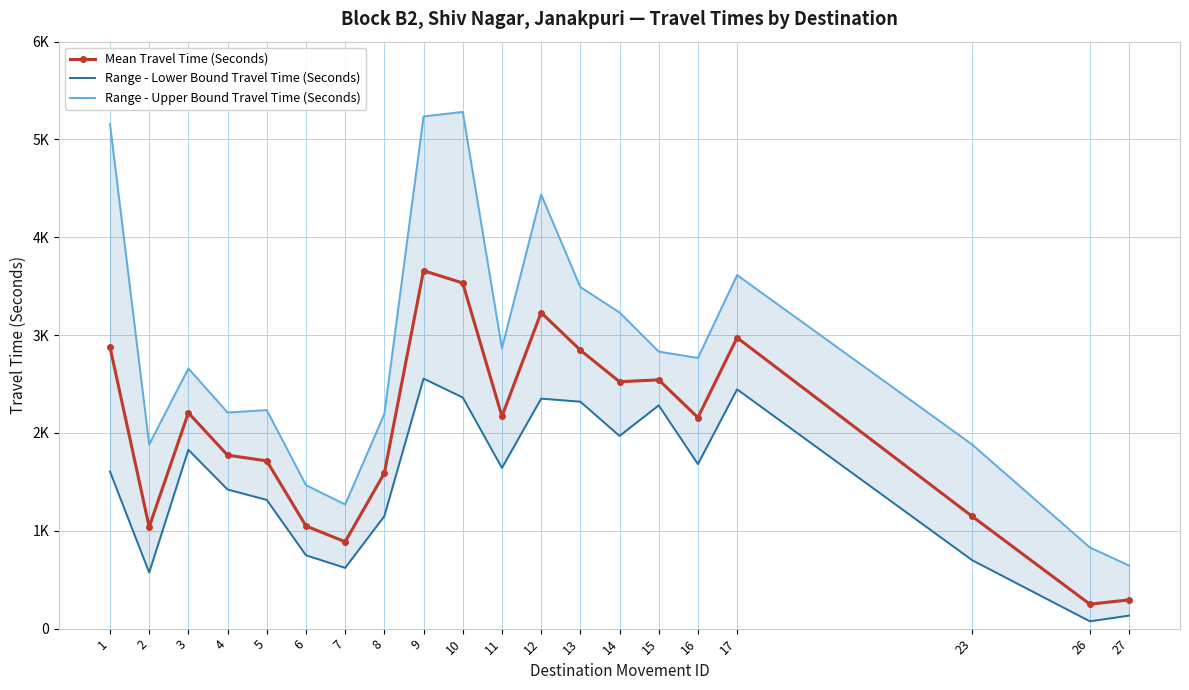

What is the total value across all series at 11?

6678